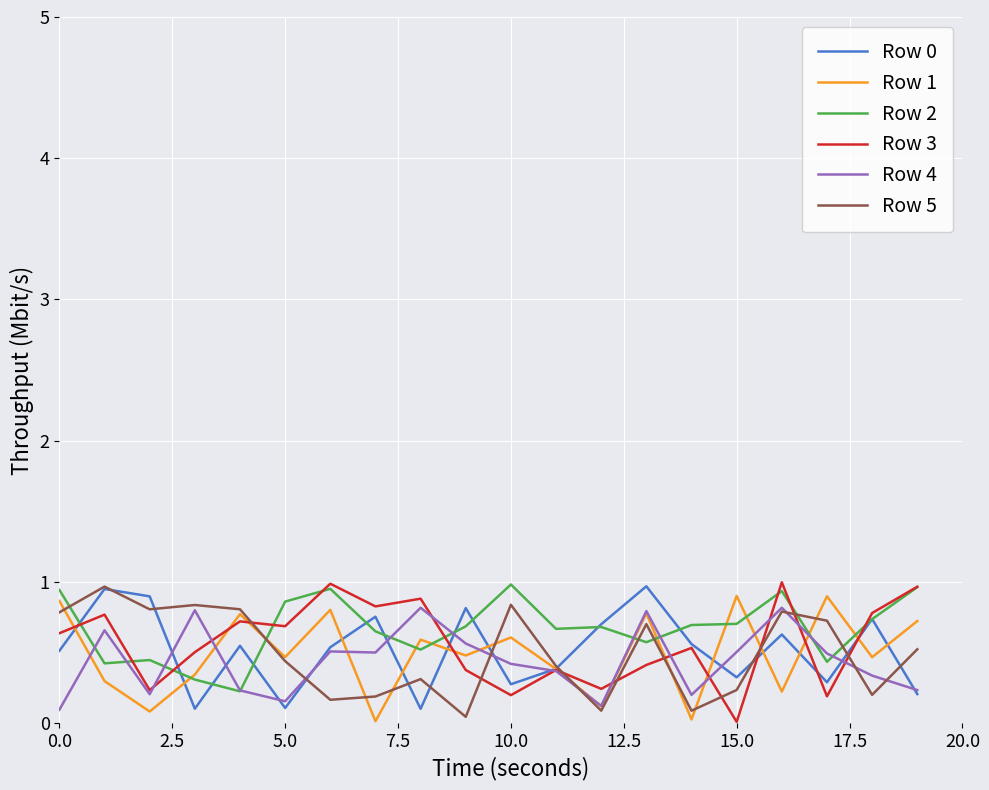

What is the maximum value shown in the chart?

1.0